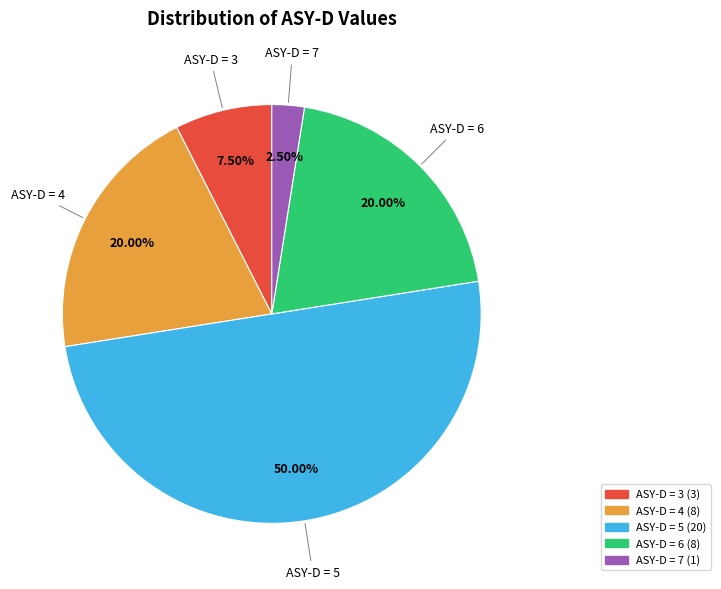

To the nearest percent, what is the average slice percentage?

20%